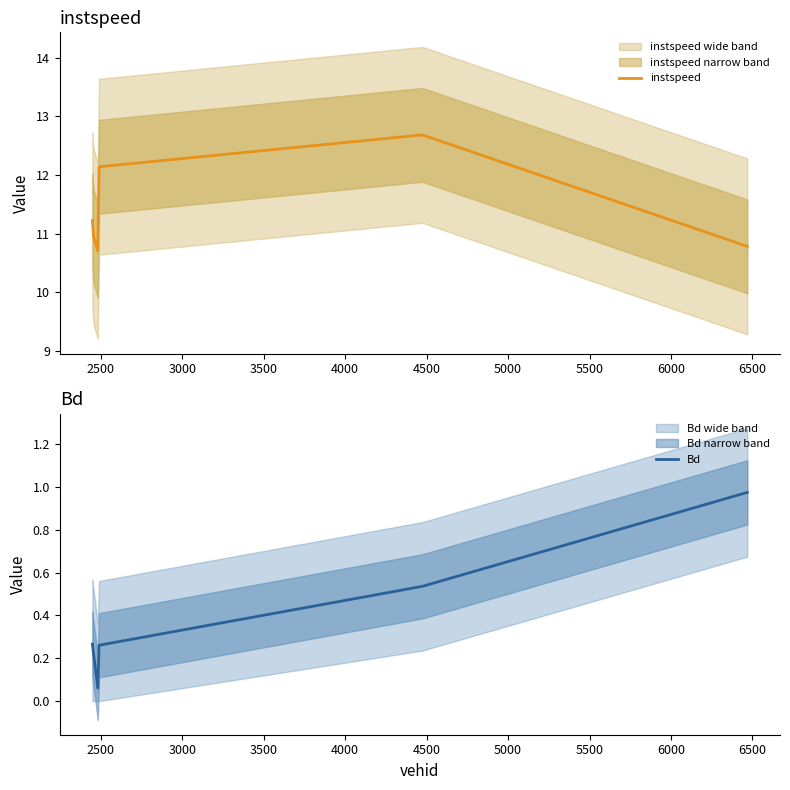

True or false: instspeed and Bd intersect in this chart.

False